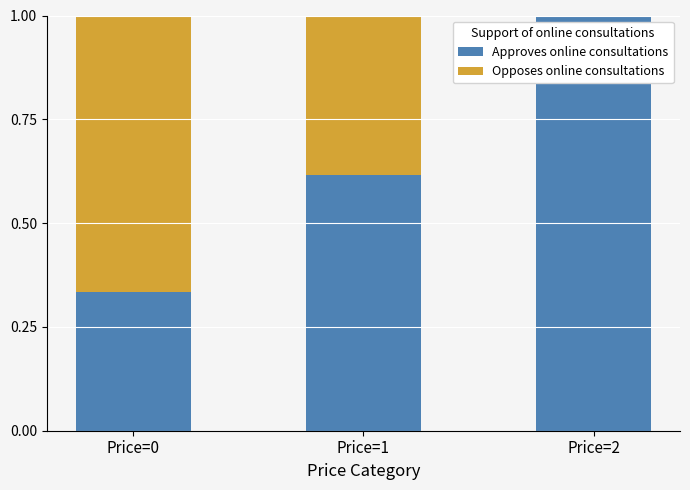

Is it true that Approves online consultations equals 1.0 at Price=1?

False